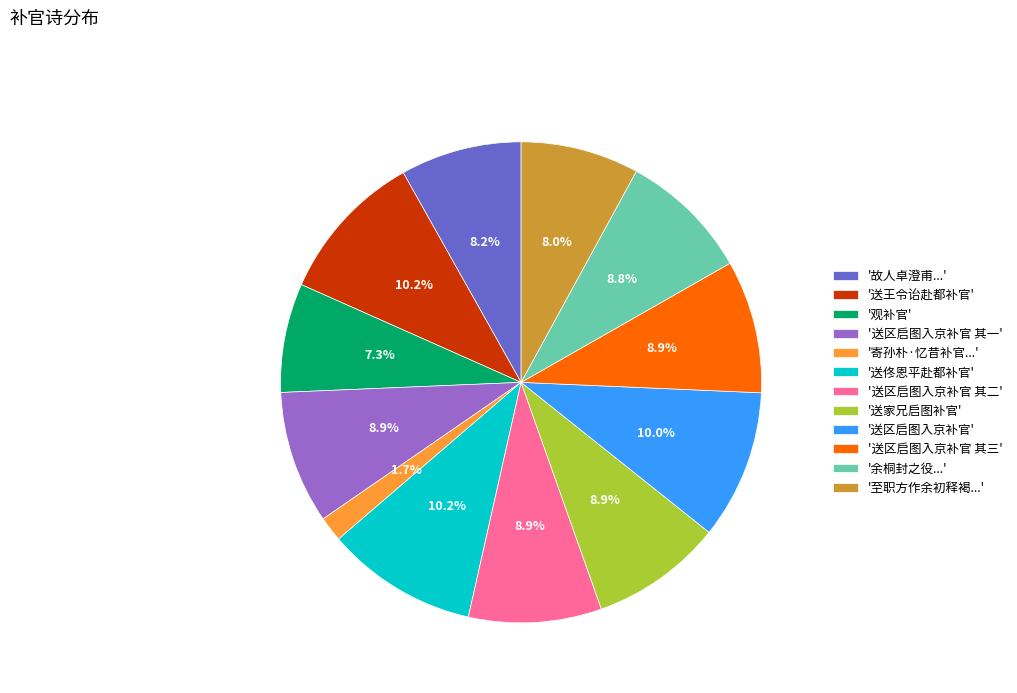

What is the smallest slice in the pie chart?

'寄孙朴·忆昔补官...'